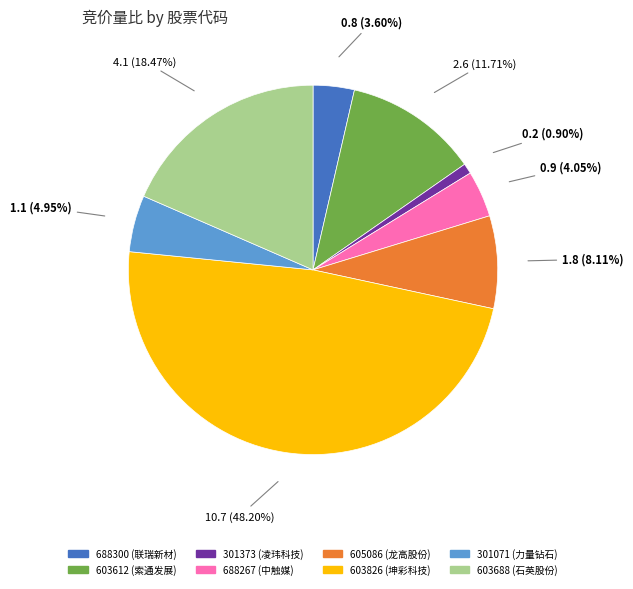

Approximately how many times larger is the value at 603826 compared to 603688?

2.6